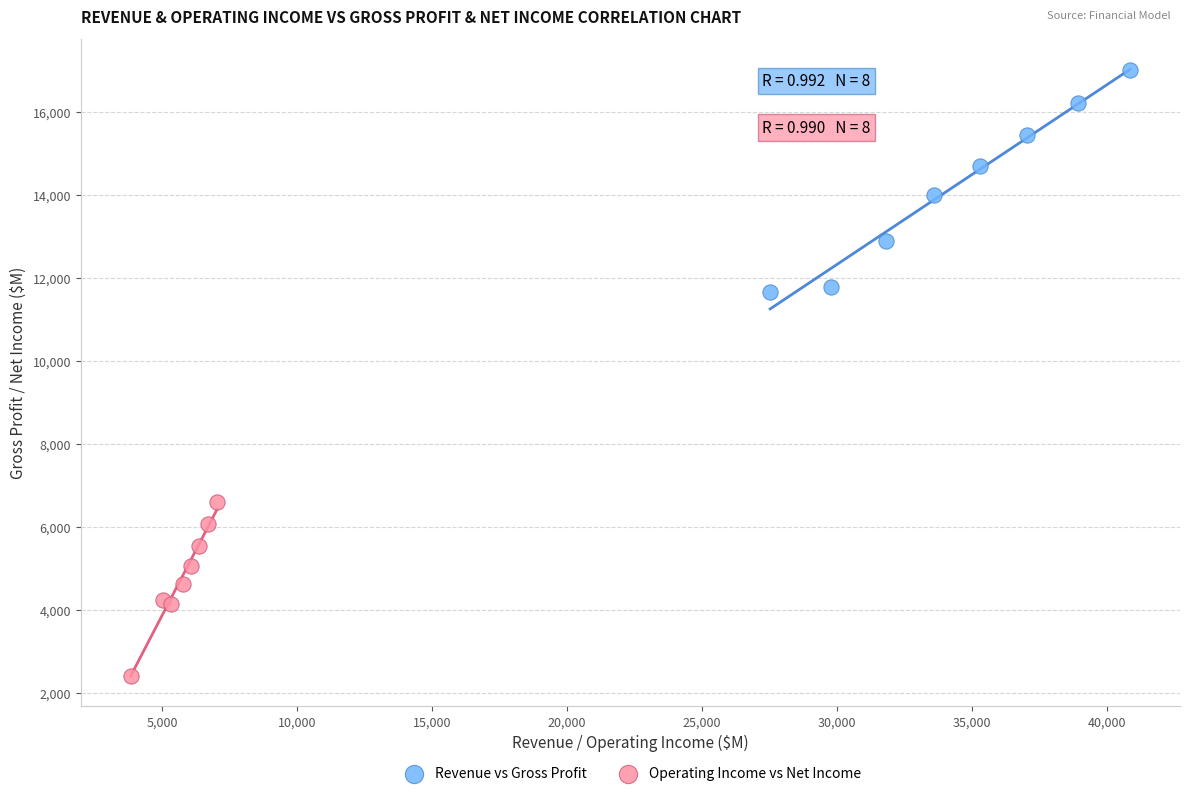

Which series contains the highest Y value?

Revenue vs Gross Profit